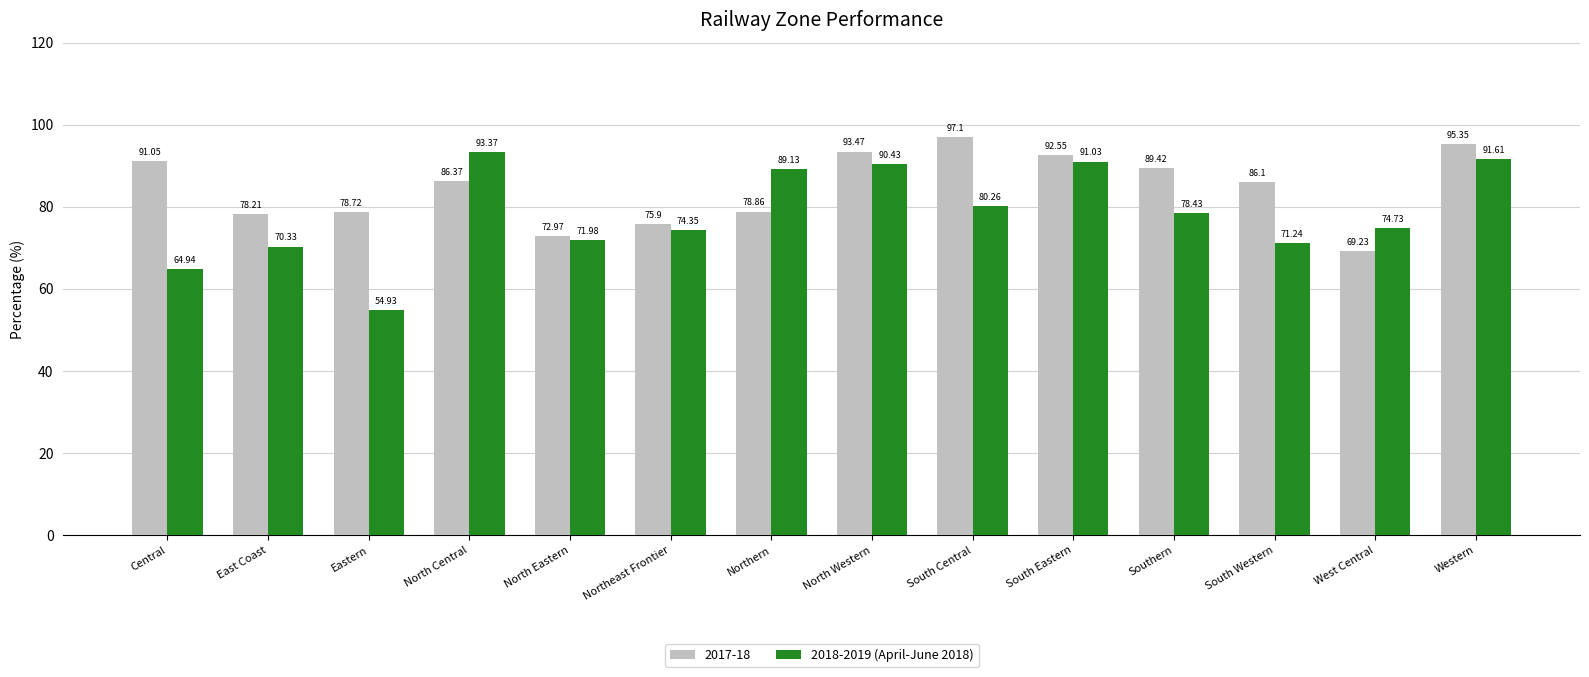

What is the label of the 14th bar from the right?

Central